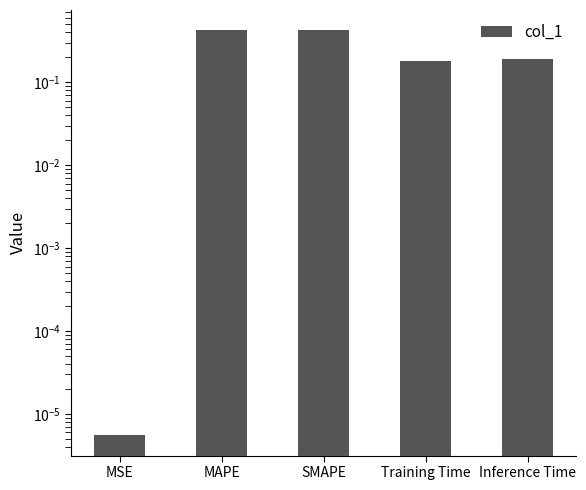

What is the label of the 5th bar from the left?

Inference Time